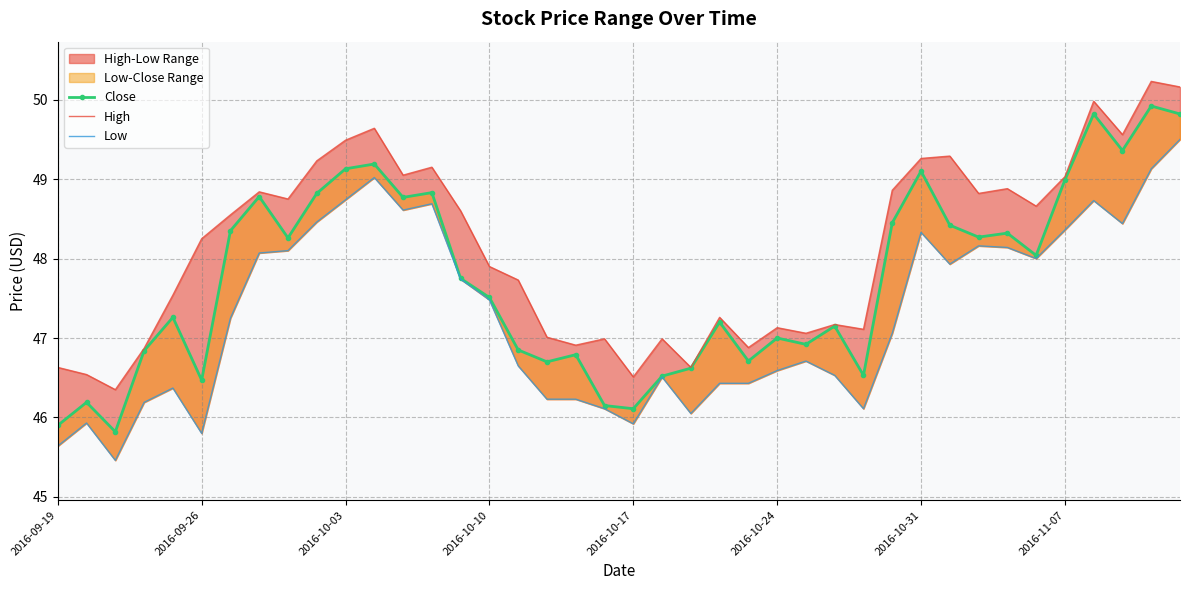

What is the total value across all series at 23?

140.9